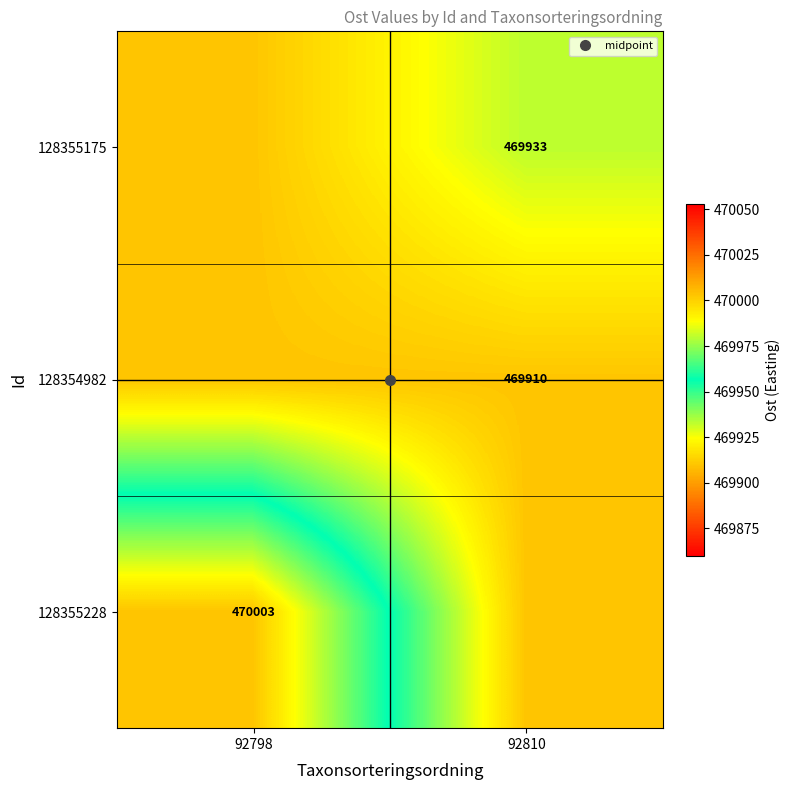

How many data points in 128355175 are less than 469933?

1